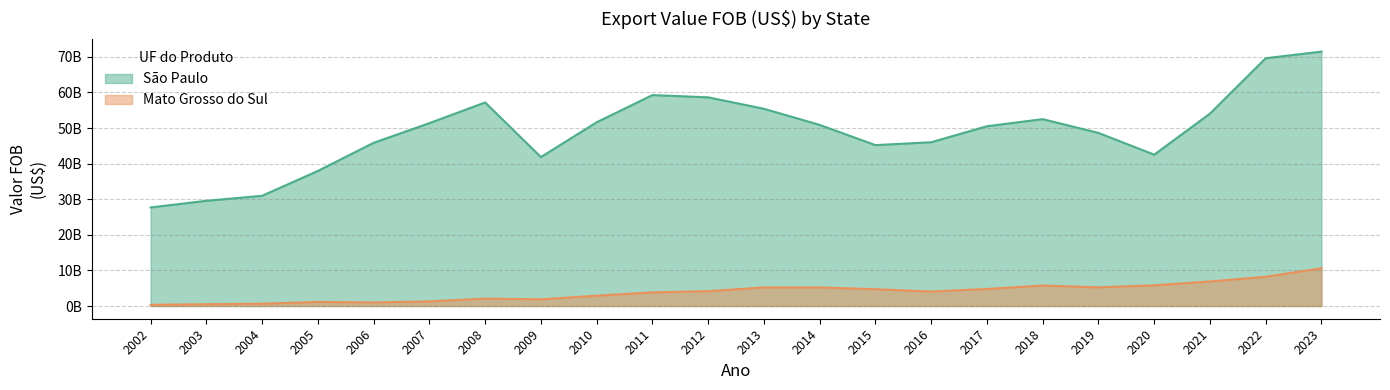

Which series has the widest spread of values?

São Paulo